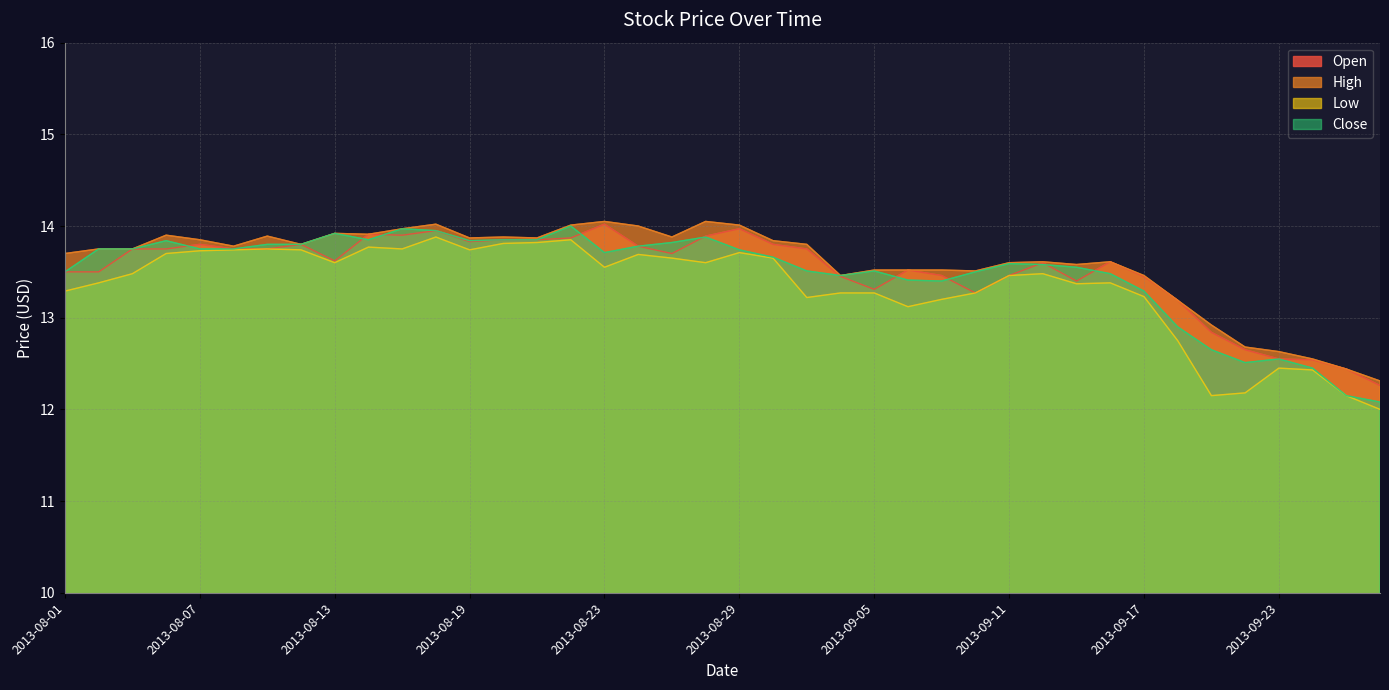

What is the value of the Close point at the 33rd from the left?

13.3